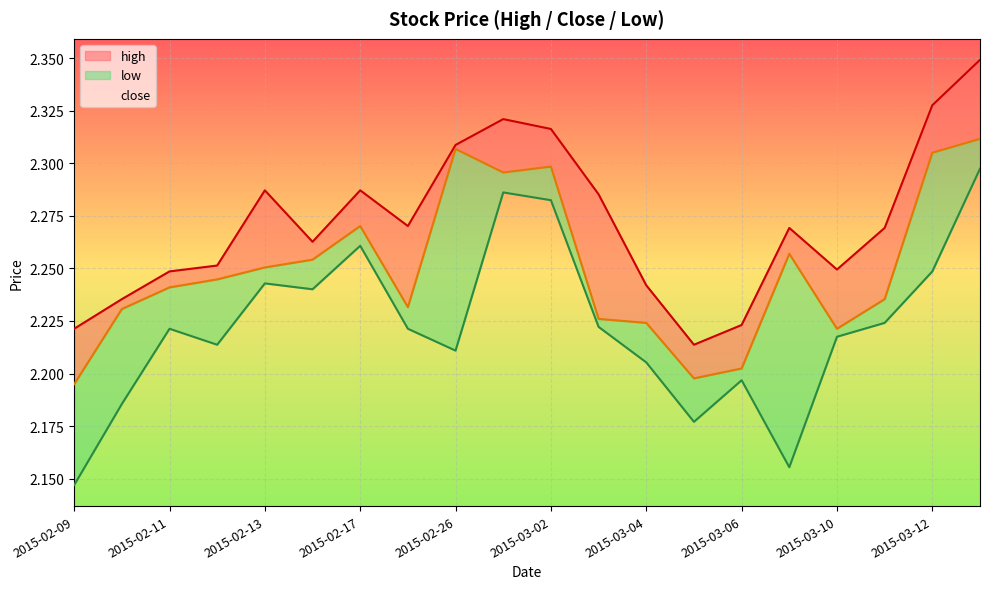

What is the difference between the maximum and second lowest values in the close series?

0.1